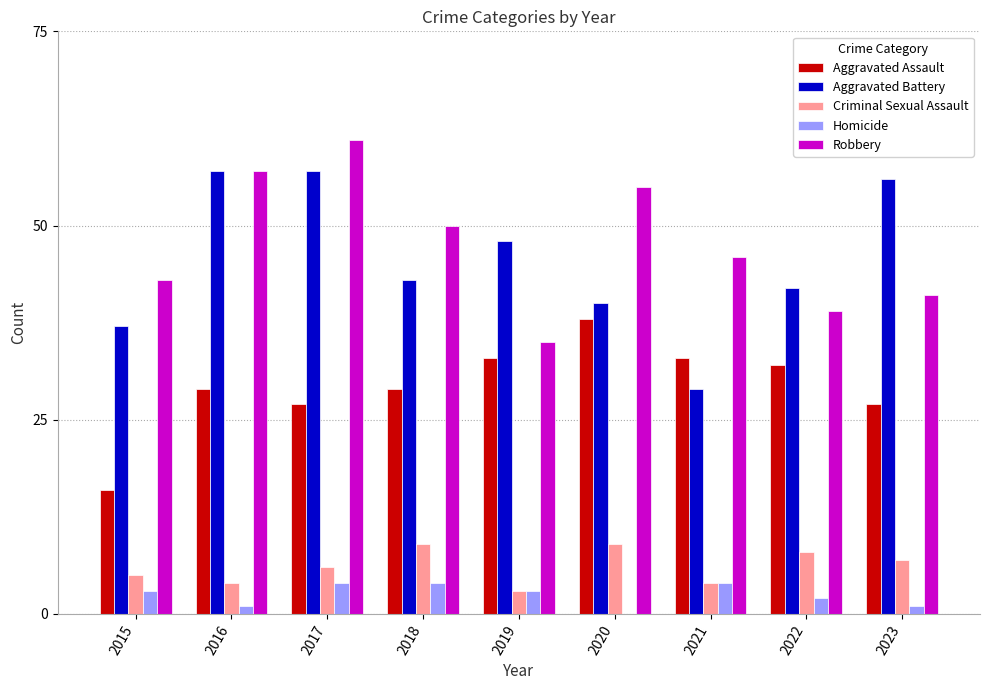

Count the number of categories in the chart.

9